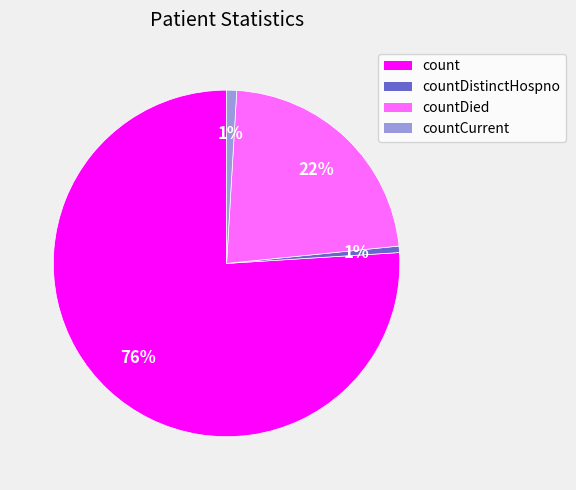

To the nearest percent, what is the average slice percentage?

25%